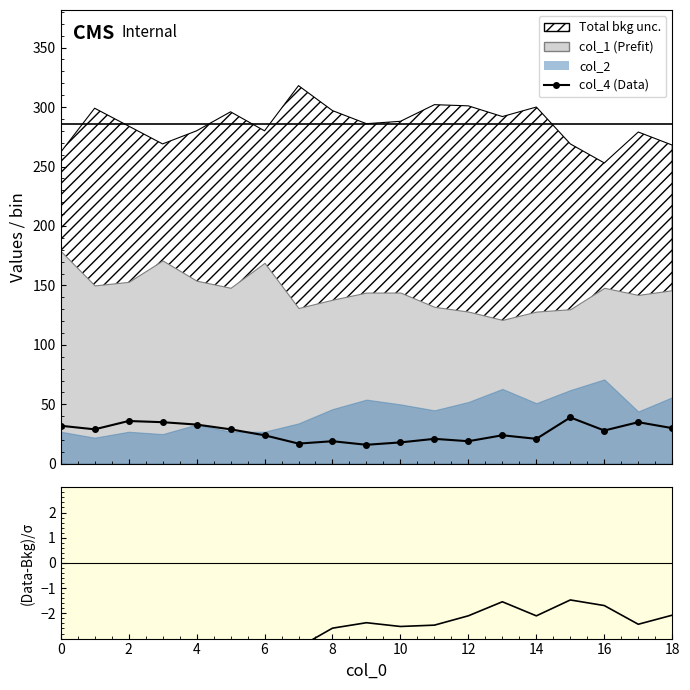

True or false: (col4-col1)/col2 has a value of -2.1 at 18.

True